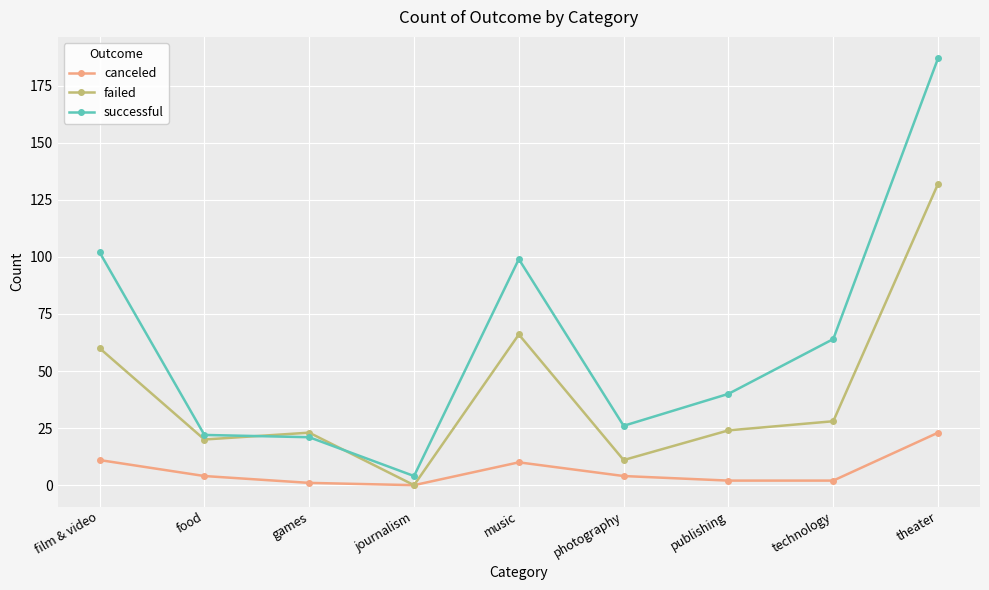

What is the average value of the failed series?

40